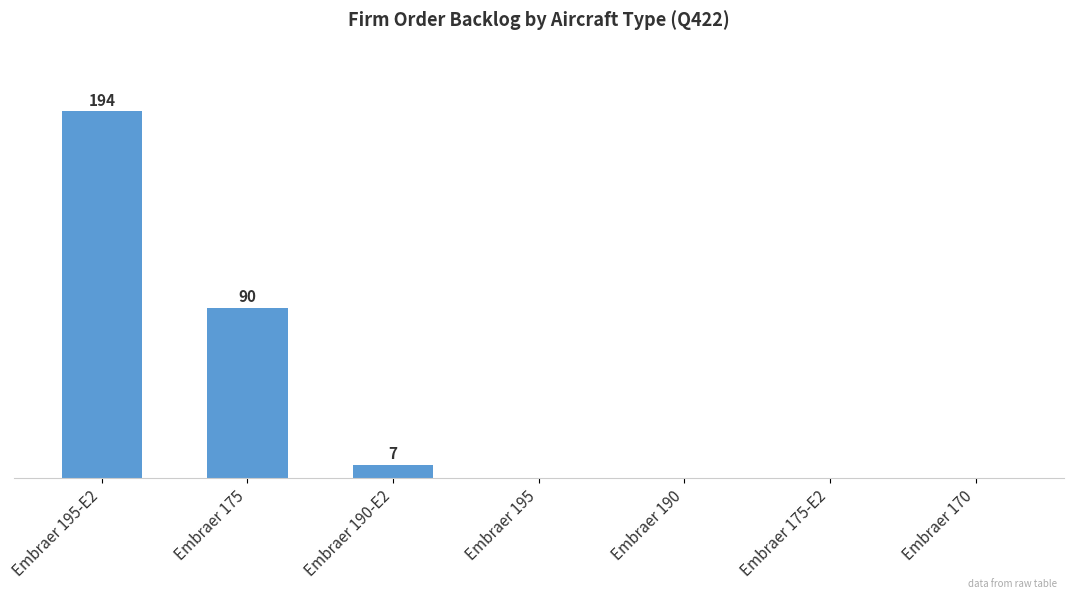

What is the sum of all values?

291